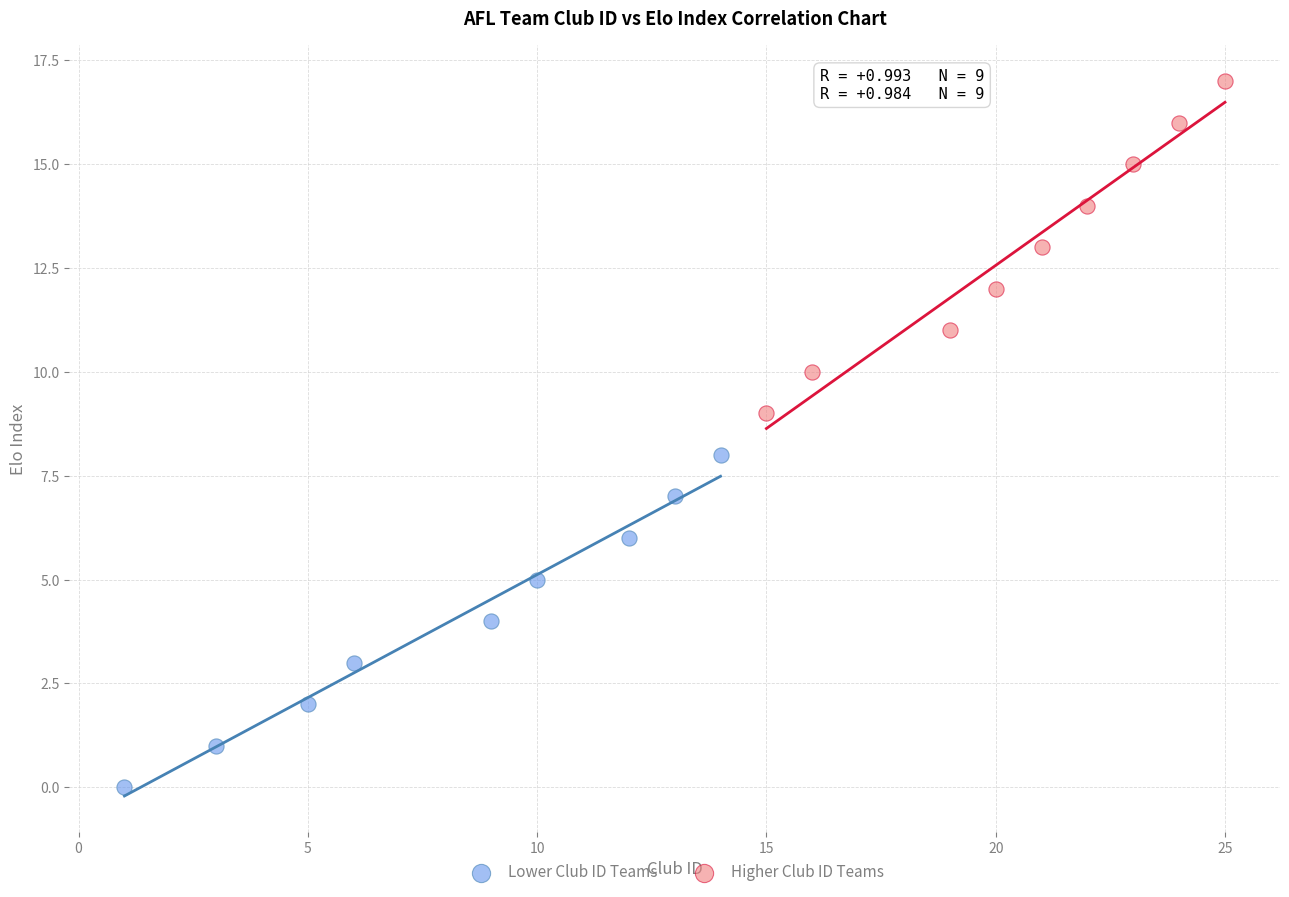

Which series reaches the minimum Y coordinate?

Lower Club ID Teams